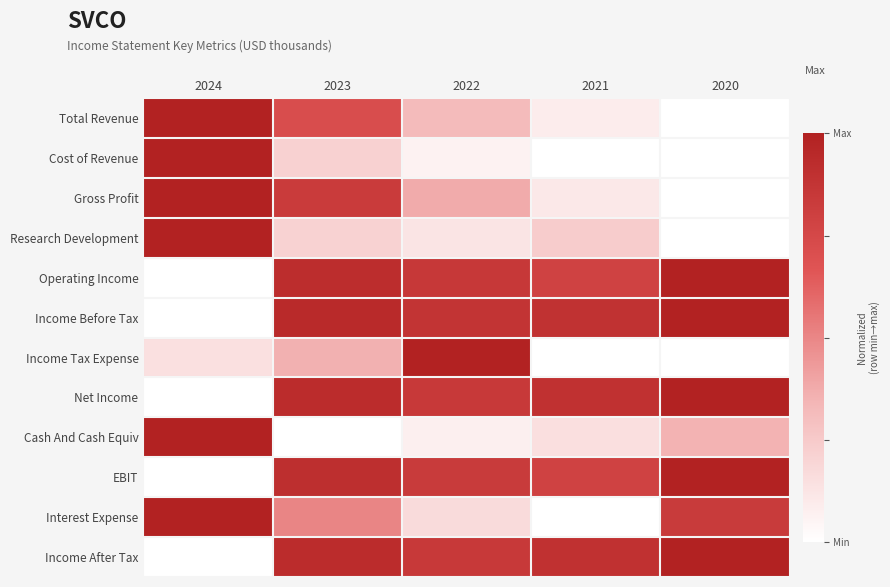

Between 2020 and 2023, which is larger?

2023